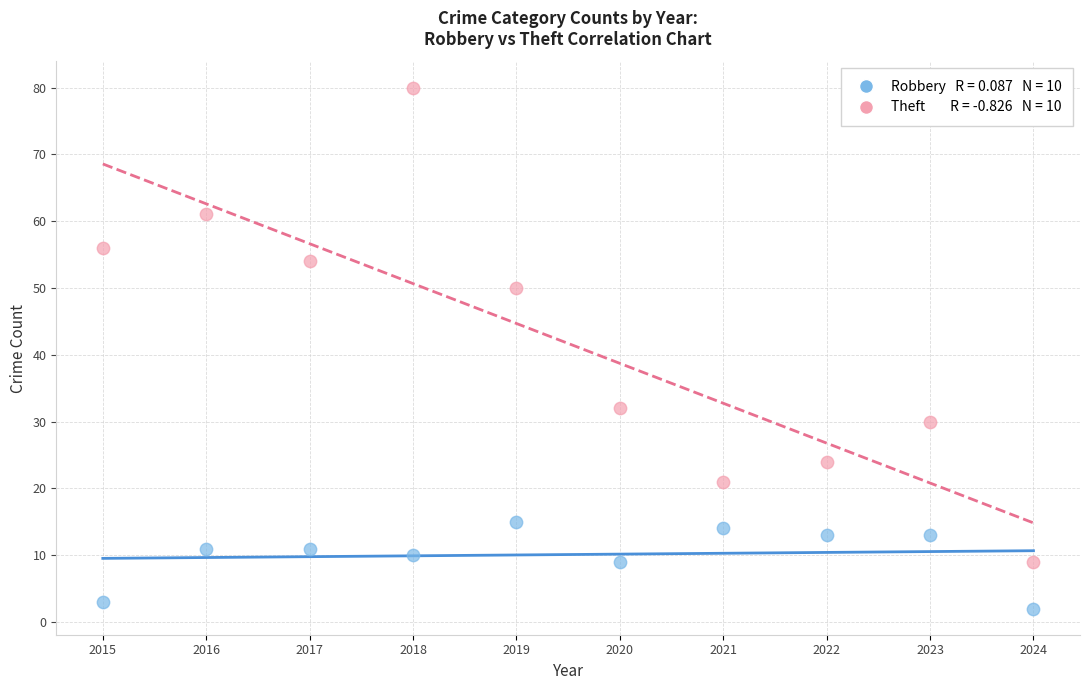

Across all data points, what is the range of Y values (max minus min)?

78